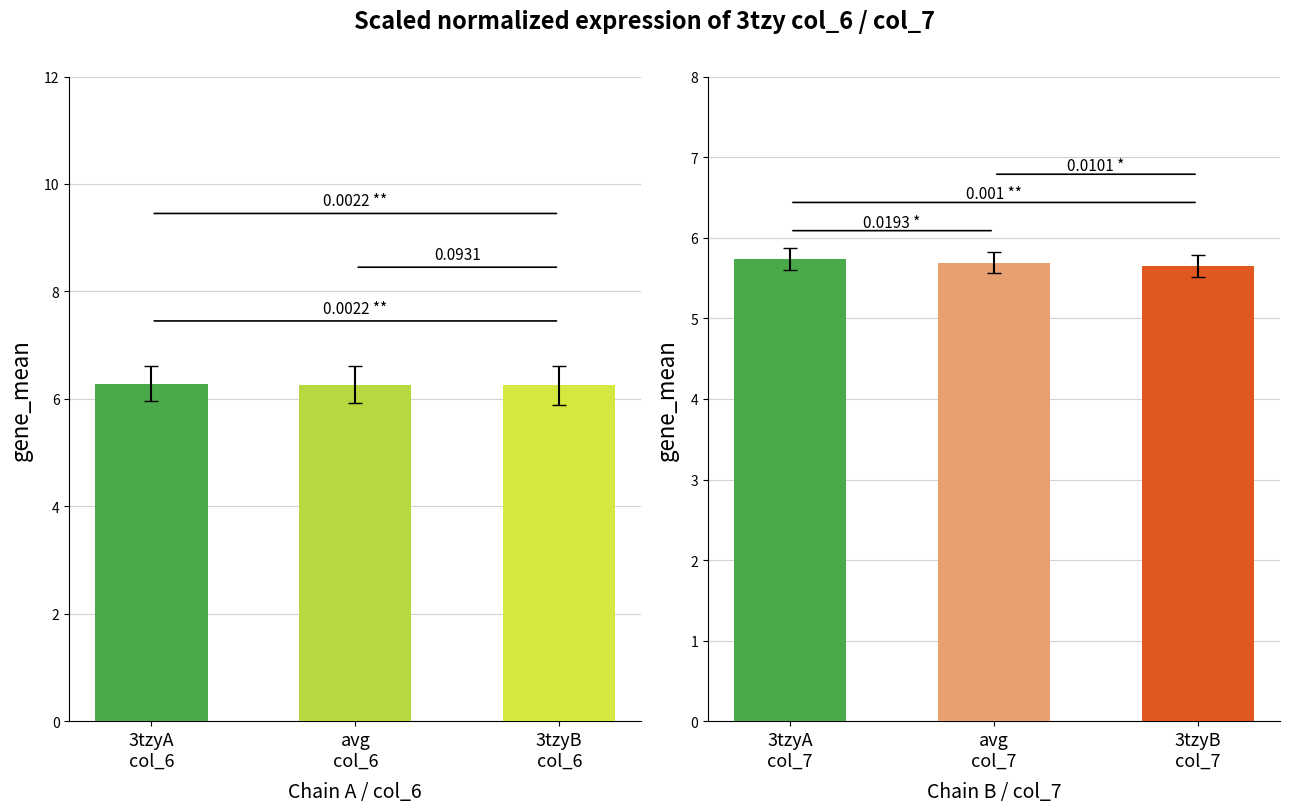

What is the label of the 3rd bar from the left?

3tzyB
col_6